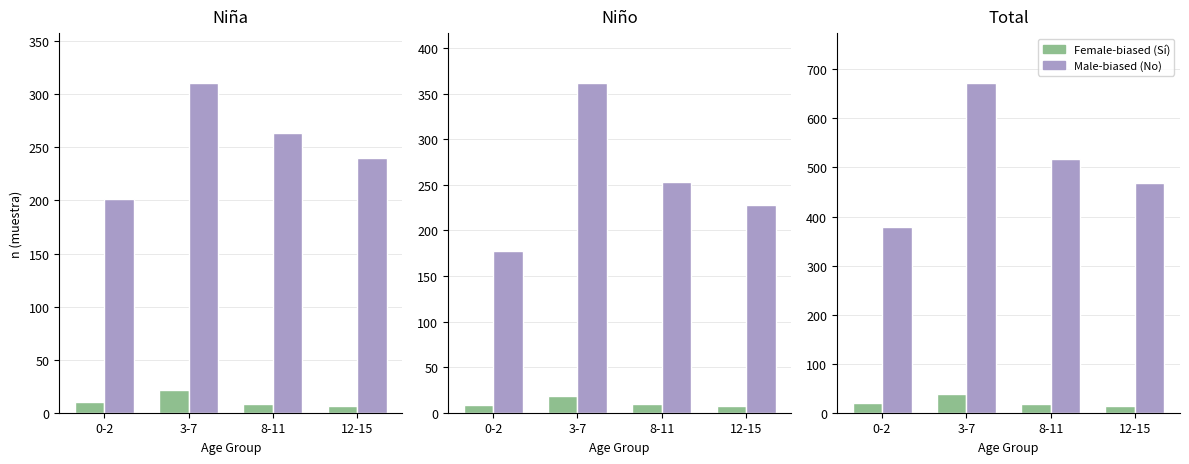

What position from the left is 3-7?

2